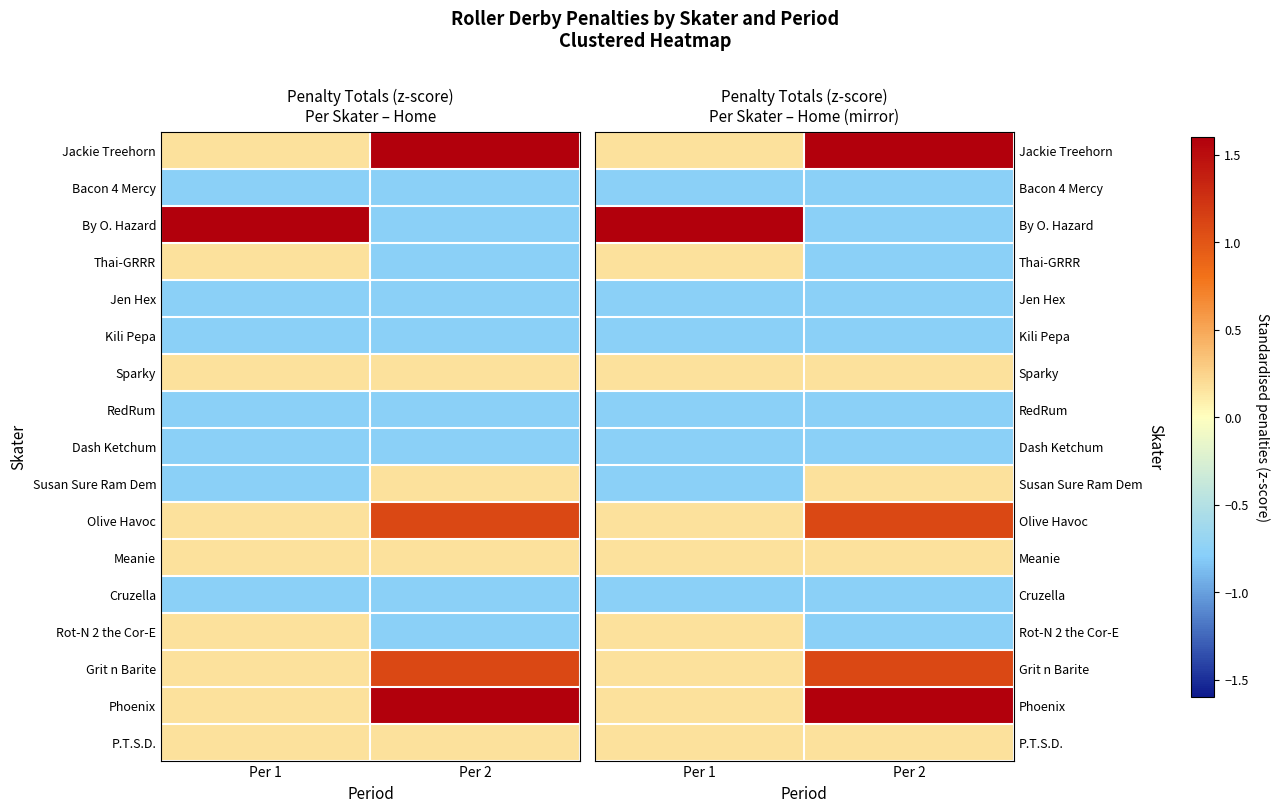

At Per 2, list the series in order from largest to smallest.

Jackie Treehorn, Phoenix, Olive Havoc, Grit n Barite, Sparky, Susan Sure Ram Dem, Meanie, P.T.S.D., Bacon 4 Mercy, By O. Hazard, Thai-GRRR, Jen Hex, Kili Pepa, RedRum, Dash Ketchum, Cruzella, Rot-N 2 the Cor-E